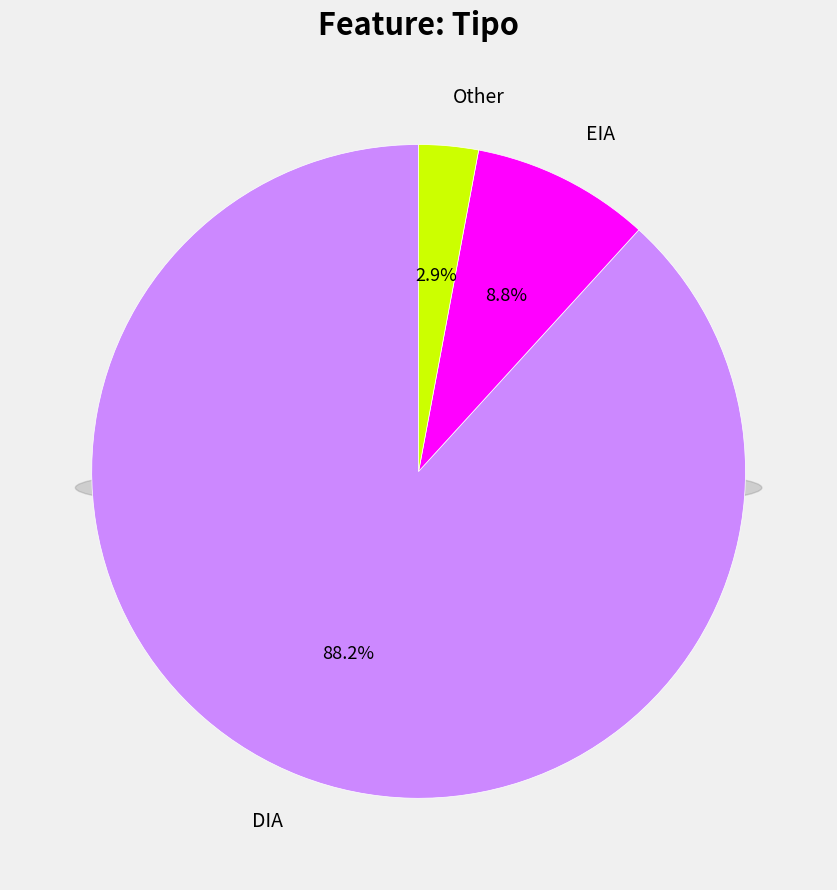

How many slices are in this pie chart?

3